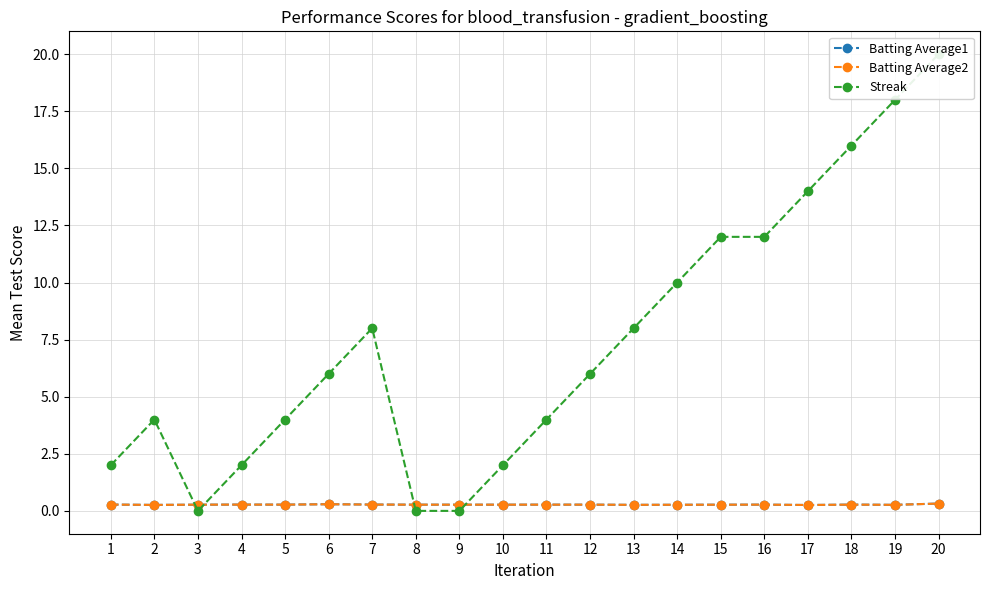

At how many categories does at least one series exceed 4?

11